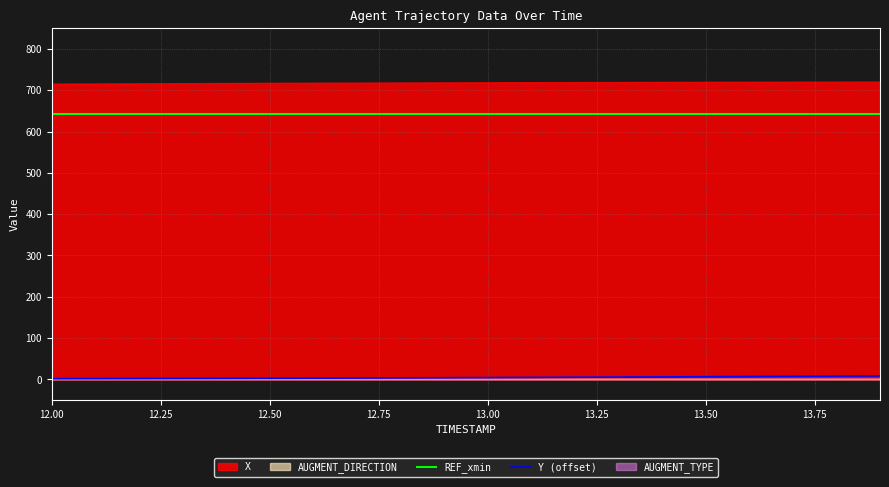

The value of REF_xmin at 13.50 is 643.5. True or false?

True